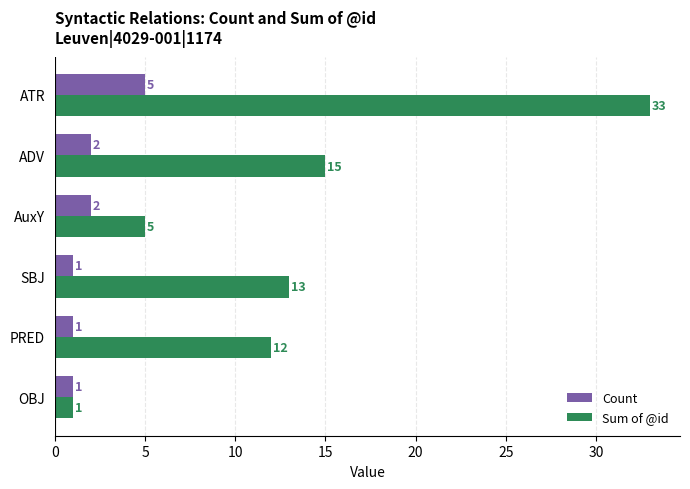

At ADV, list the series in order from largest to smallest.

Sum of @id, Count